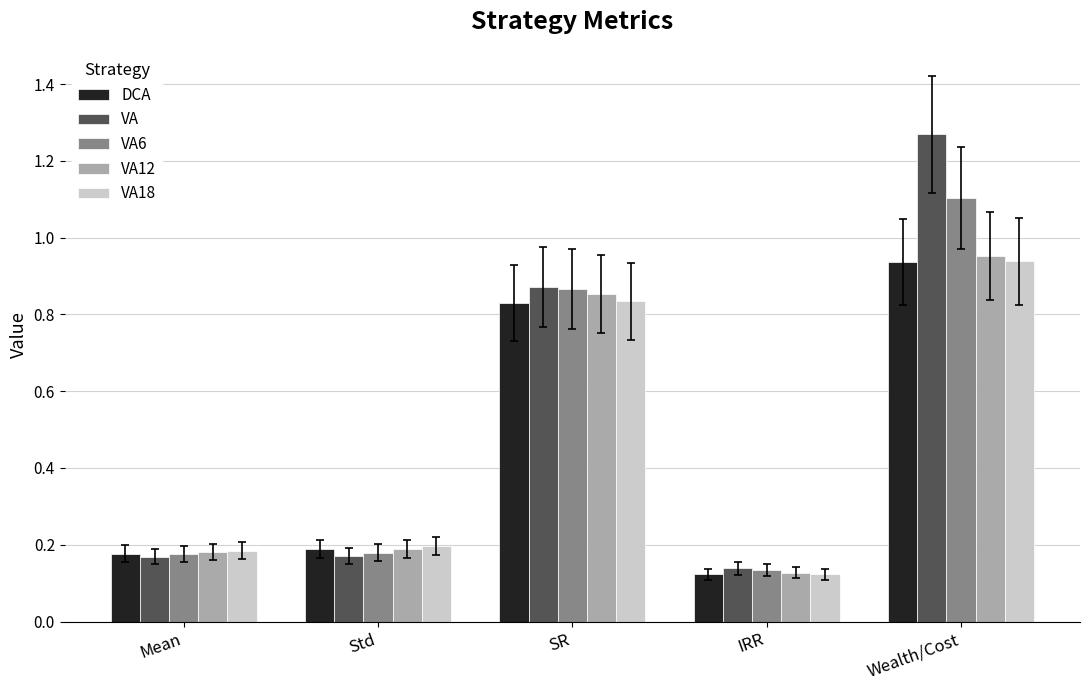

At how many categories does at least one series exceed 0?

5